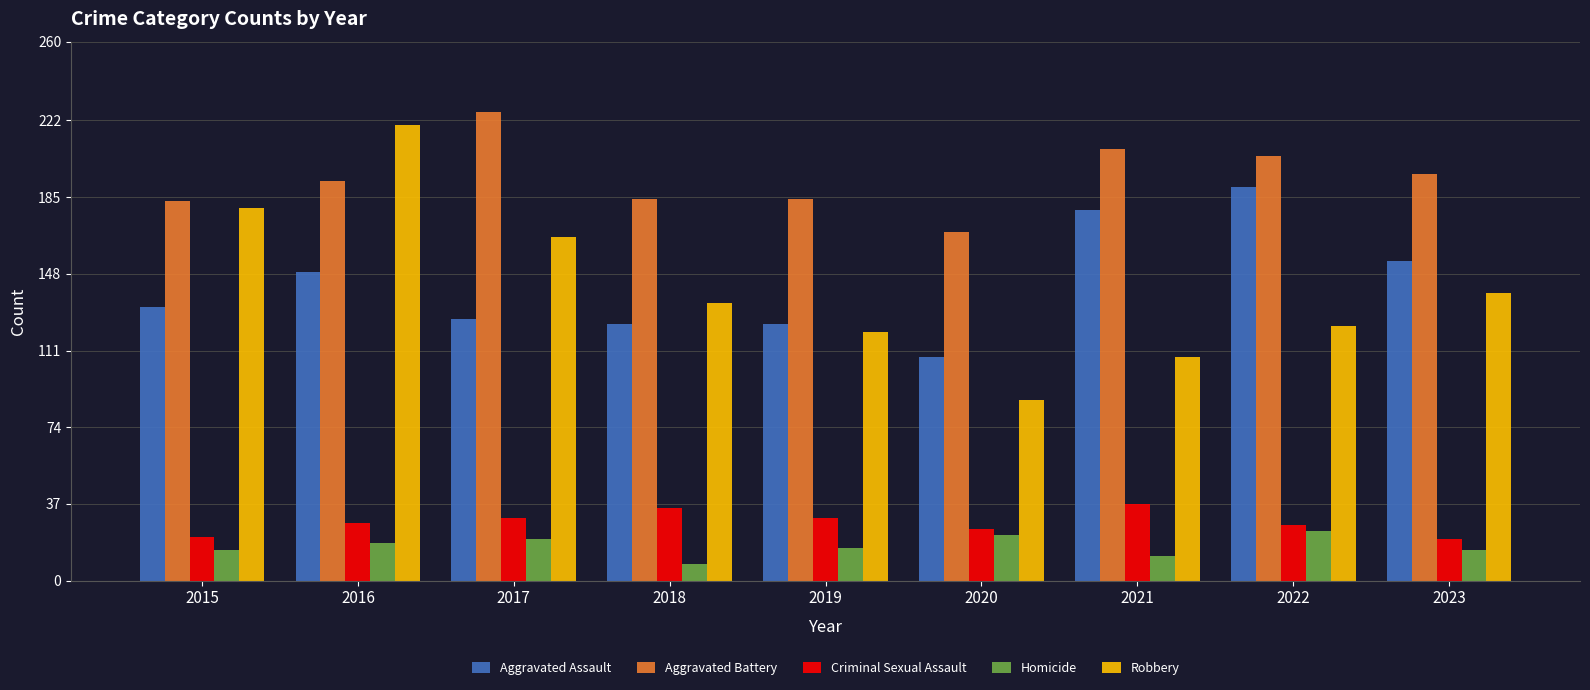

What is the difference between the Criminal Sexual Assault values at 2022 and 2017?

3